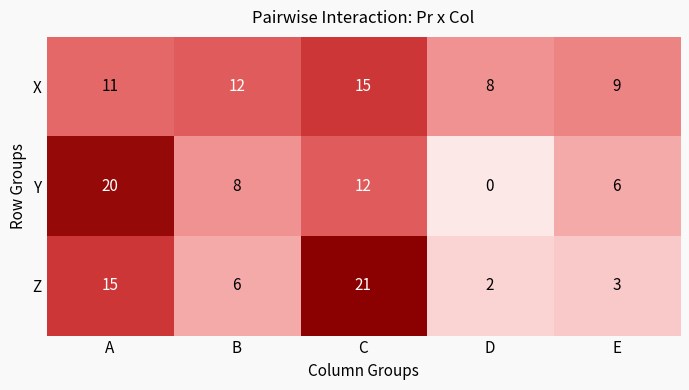

List the series in order of their peak value, lowest first.

X, Y, Z